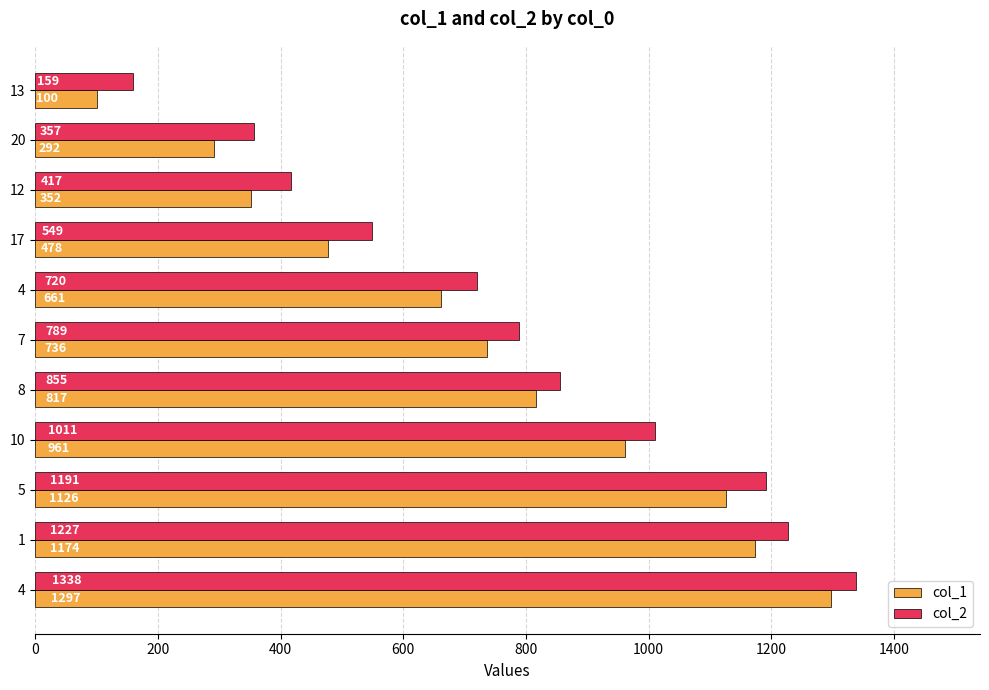

What is the sum of all col_1 values?

7994